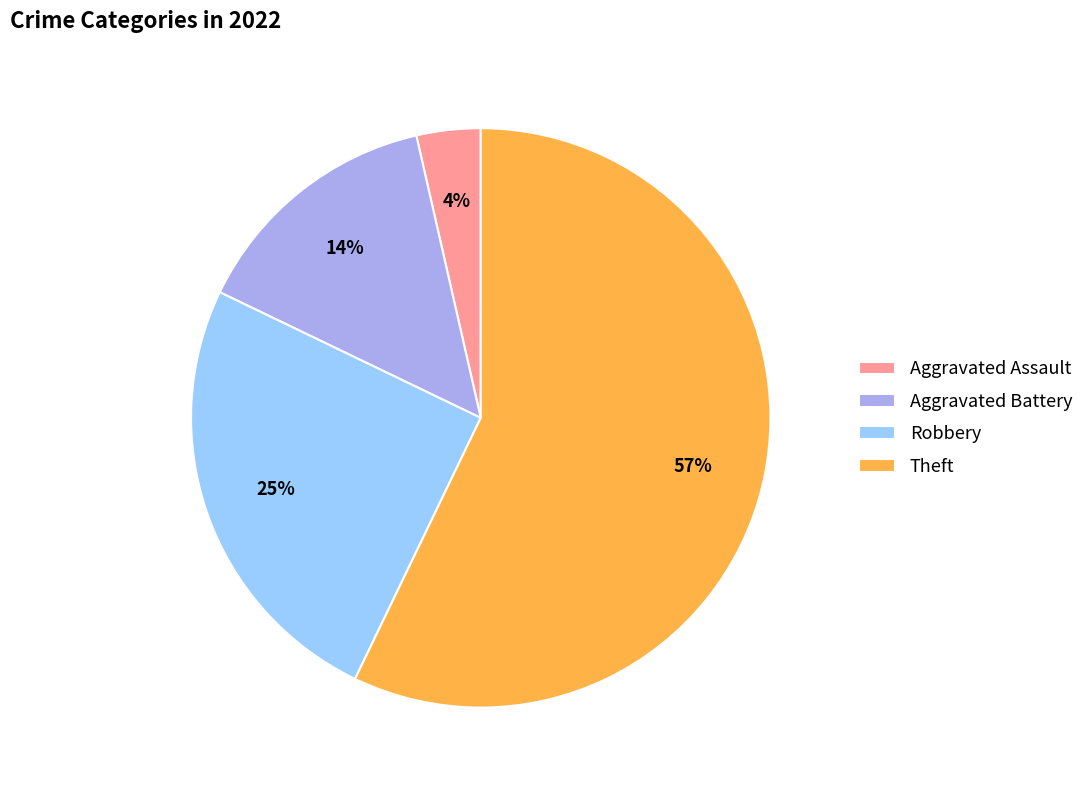

How many slices are in this pie chart?

4